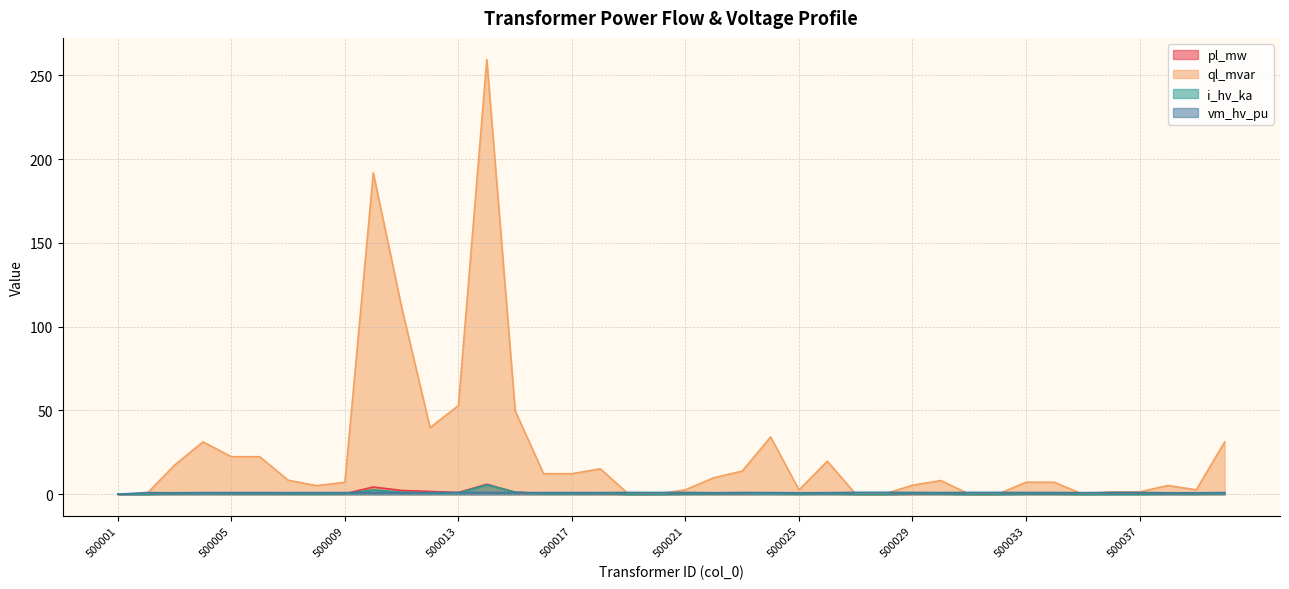

Where is the first local minimum for pl_mw?

500007